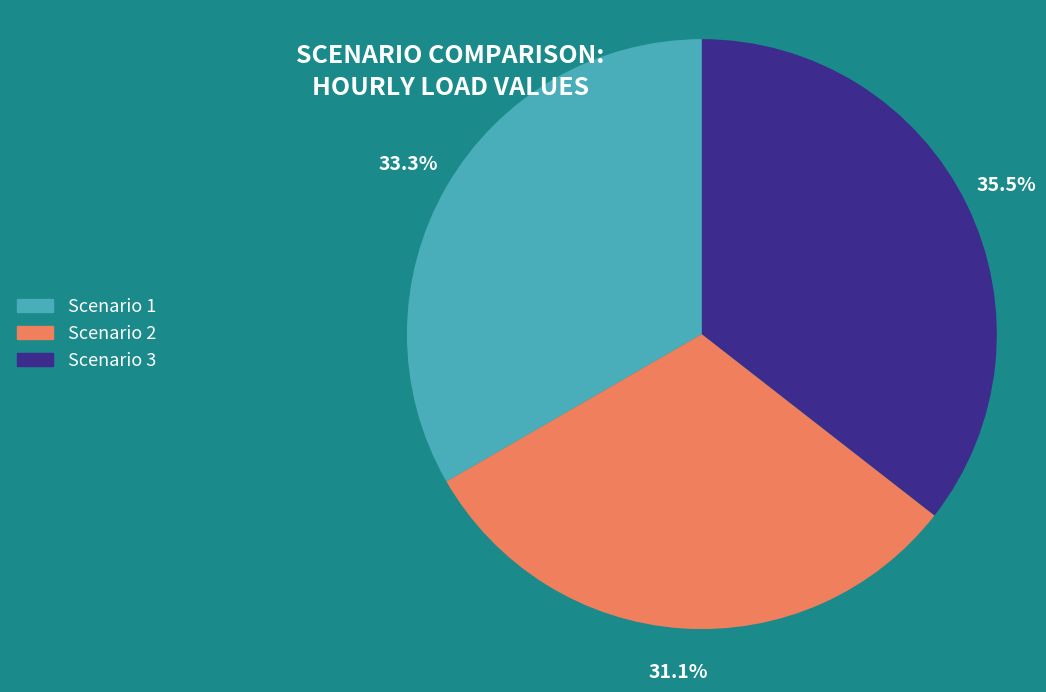

Rank the categories by value from highest to lowest.

Scenario 3, Scenario 1, Scenario 2